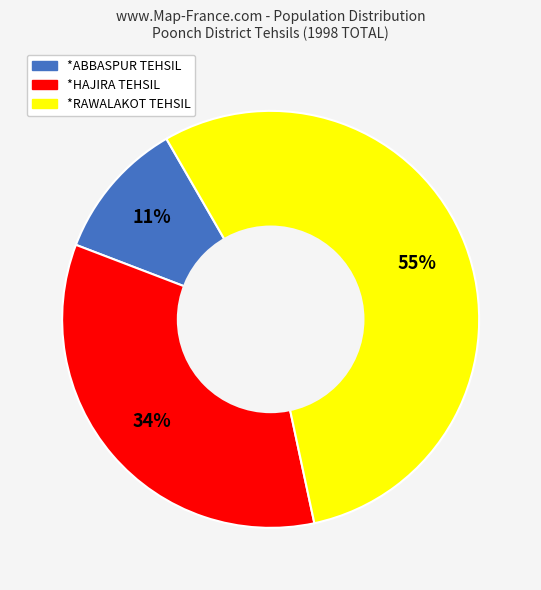

What is the largest slice in the pie chart?

*RAWALAKOT TEHSIL